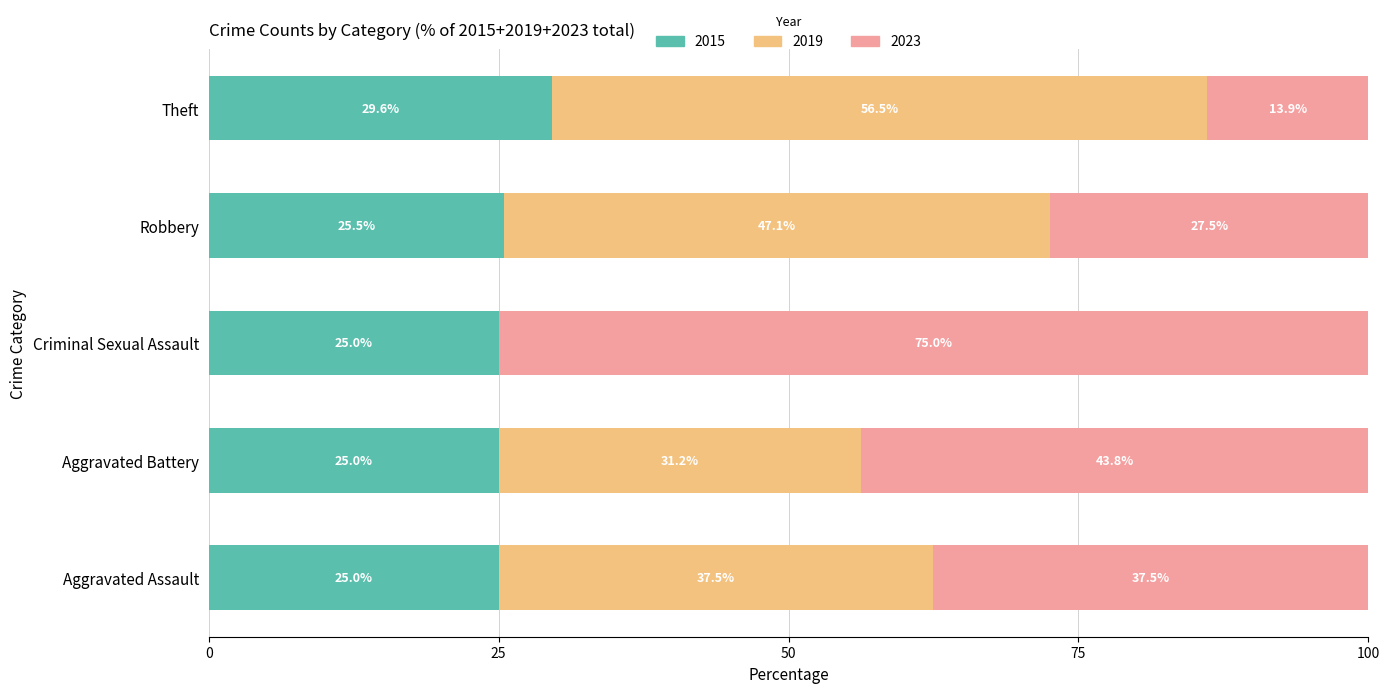

How many distinct data groups are displayed?

3